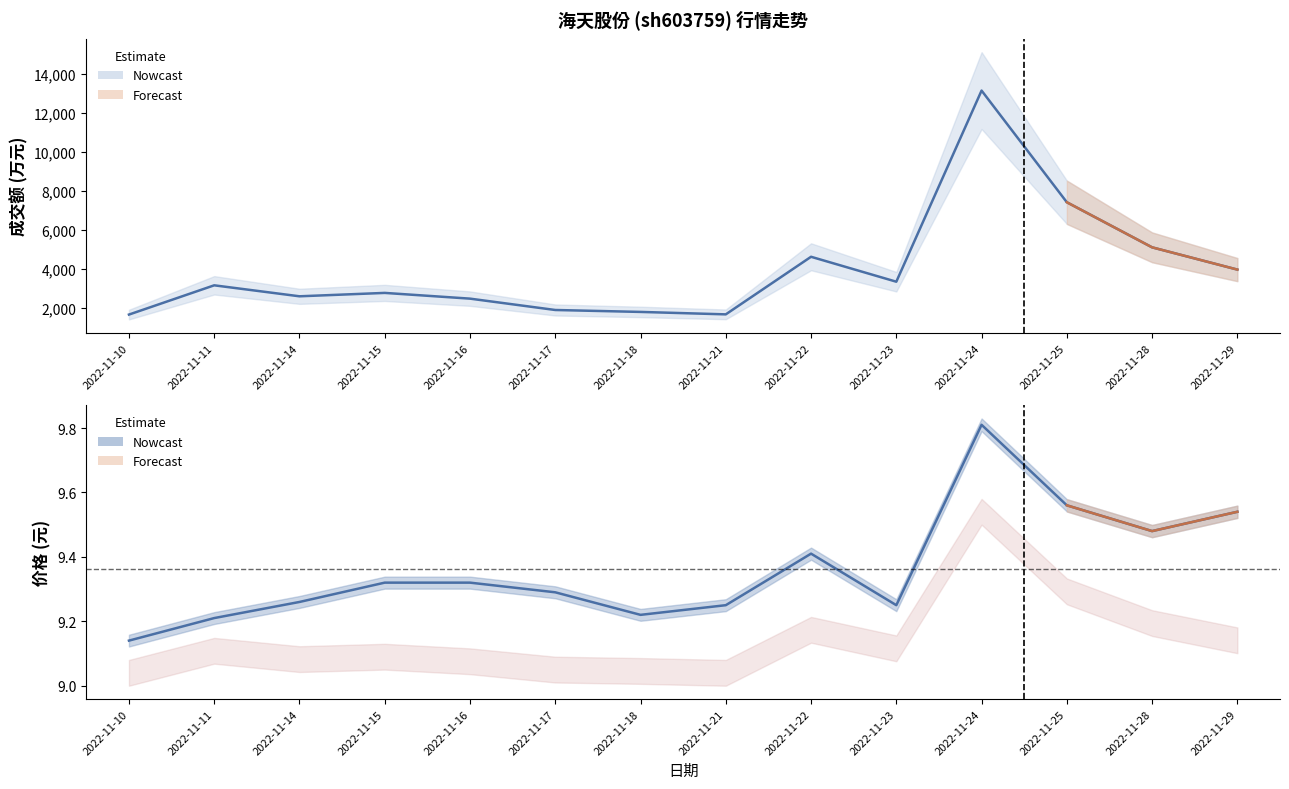

True or false: 价格 has a value of 9.3 at 2022-11-17.

True